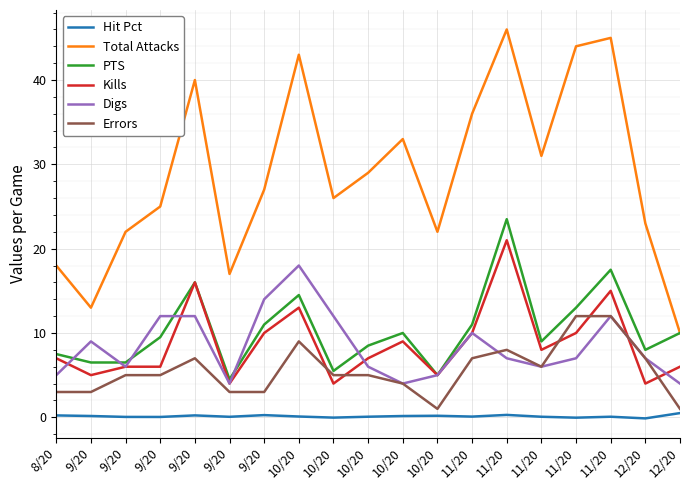

What are all the series names shown in the legend?

Hit Pct, Total Attacks, PTS, Kills, Digs, Errors